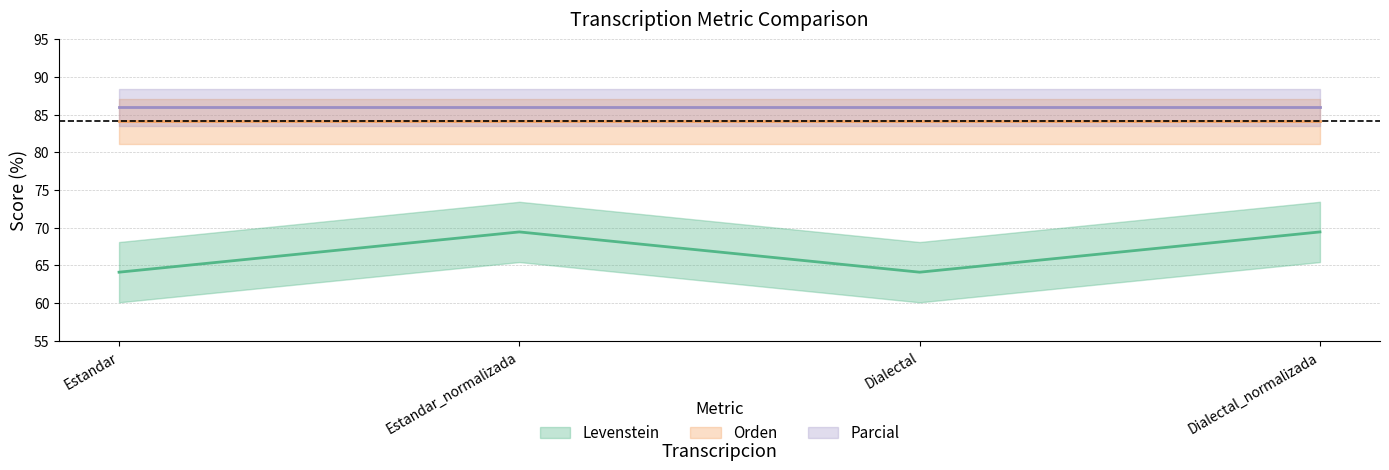

How many interior local peaks does the Levenstein series have?

1